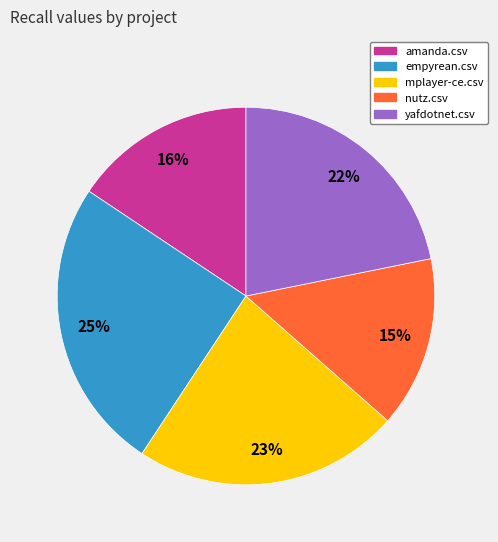

True or false: empyrean.csv accounts for 39% of the total.

False